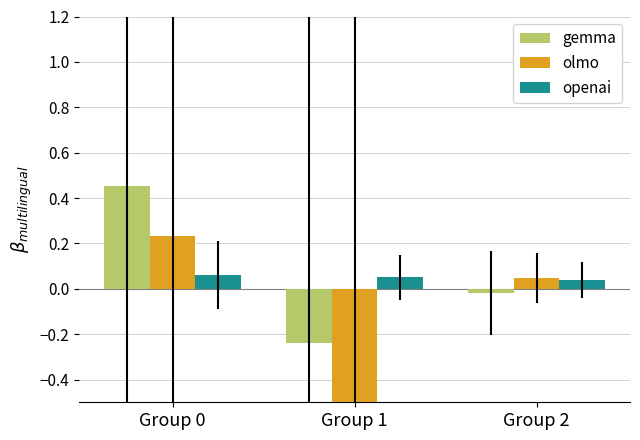

What is the difference between the highest and lowest values at Group 1?

1.0